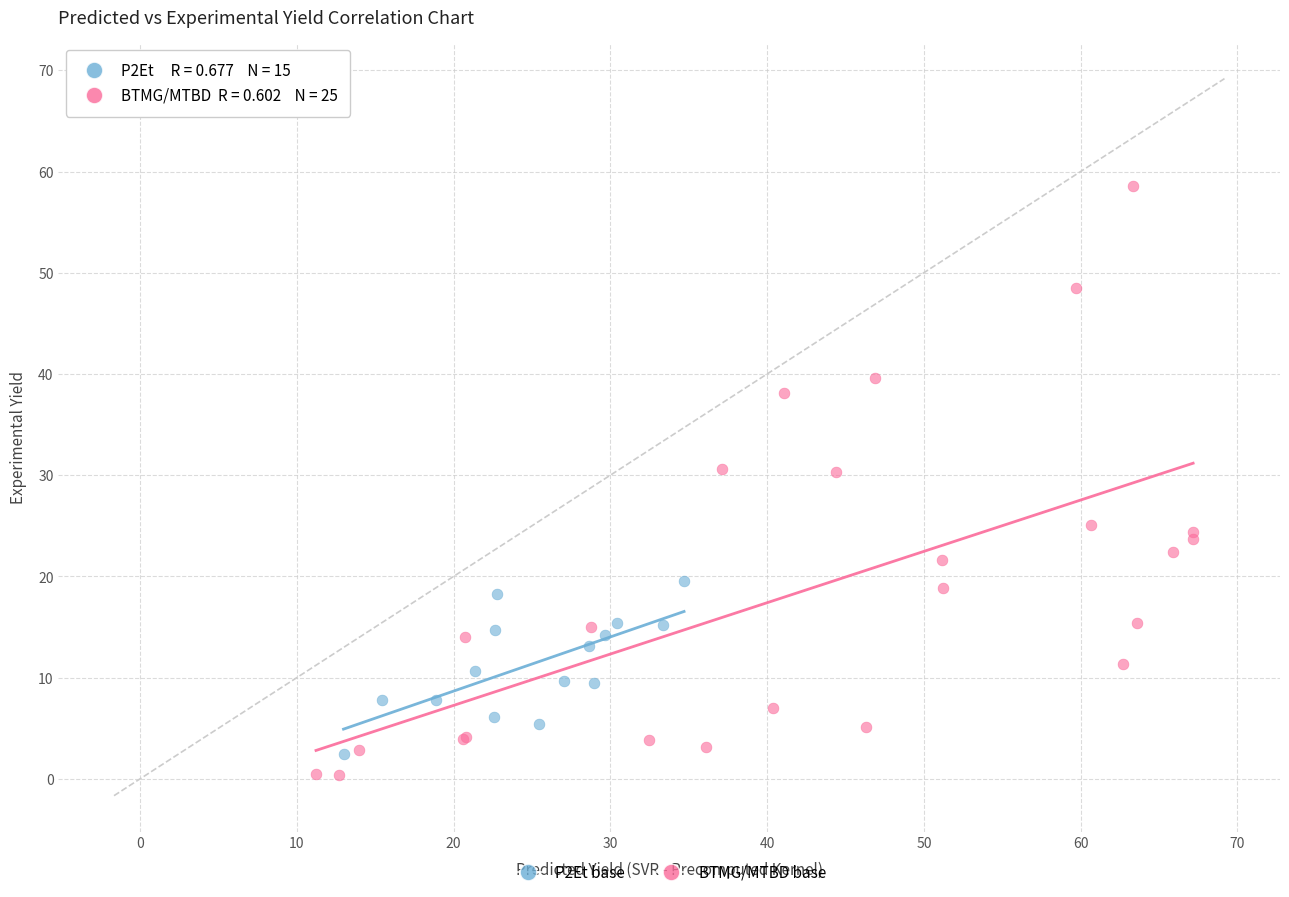

Which series has the largest Y range (max minus min)?

BTMG/MTBD base